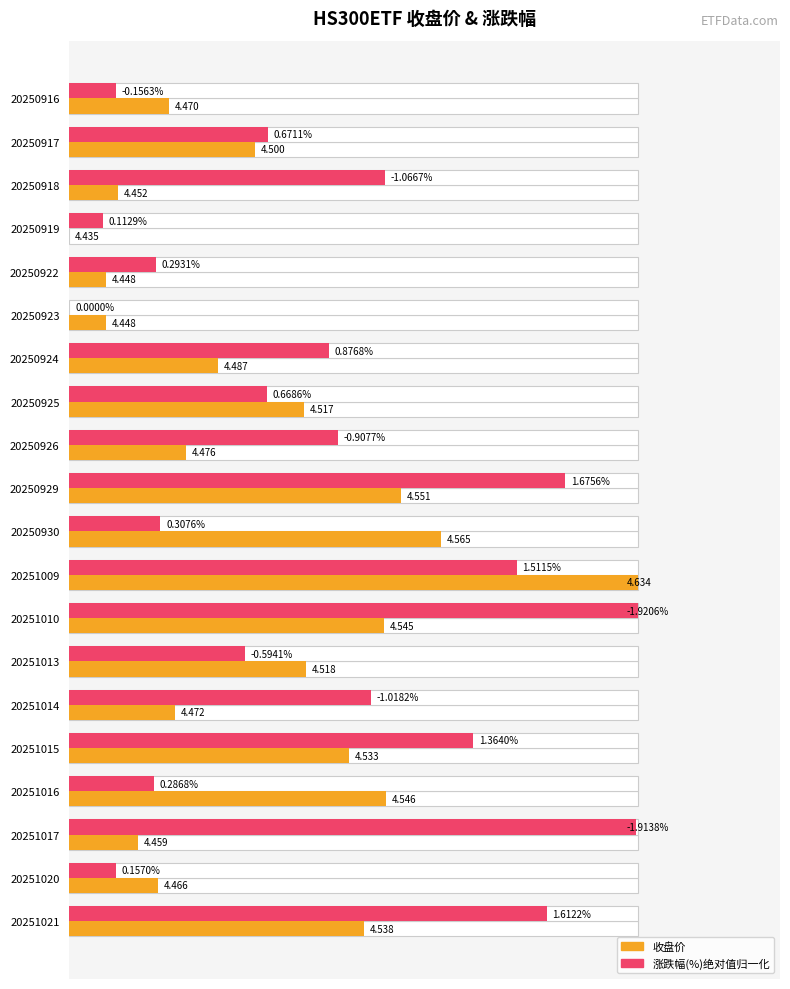

What are all the series names shown in the legend?

收盘价, 涨跌幅(%)(绝对值归一化)